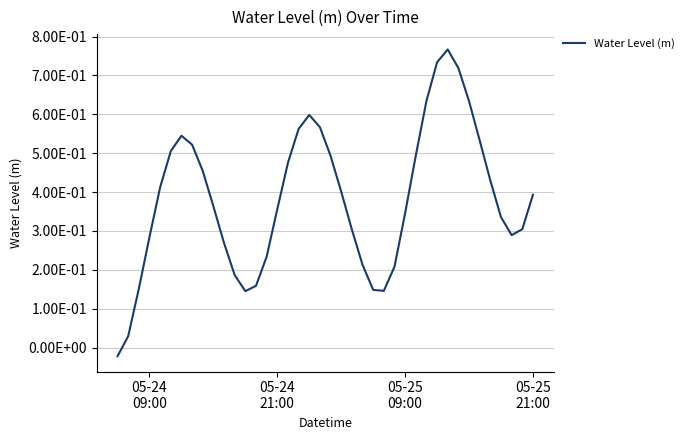

Does the chart display data point markers on the line(s)?

No